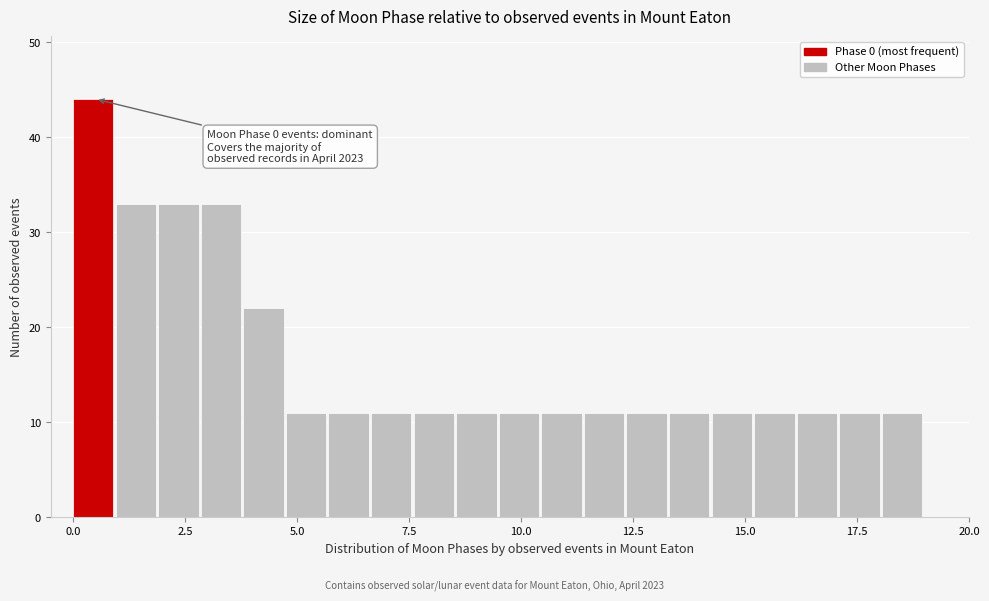

Around what value on the x-axis is the tallest bar? Give the approximate position of its centre, as read against the axis.

0.5